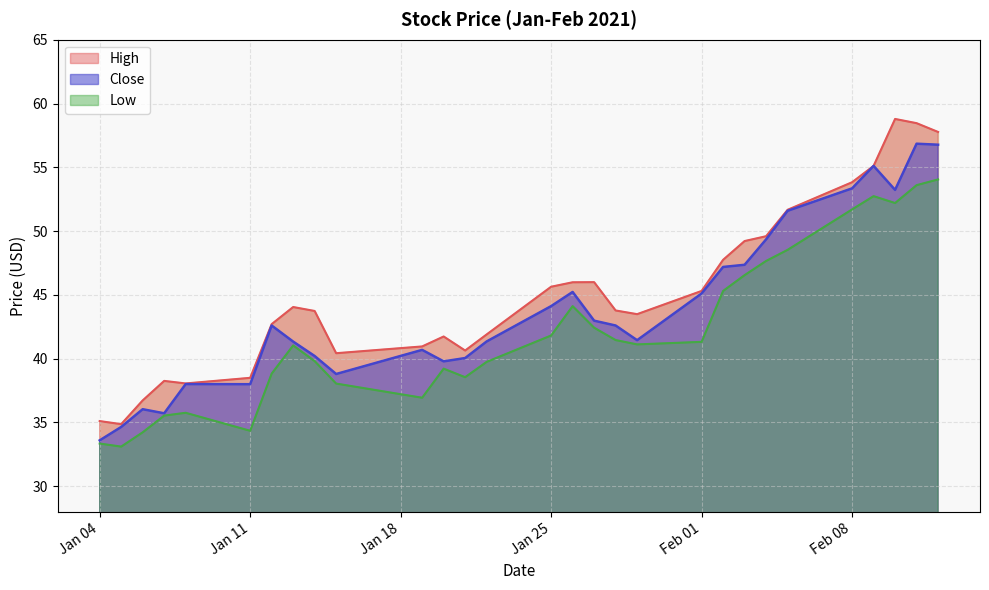

What is the label of the 6th point from the left?

Jan 11